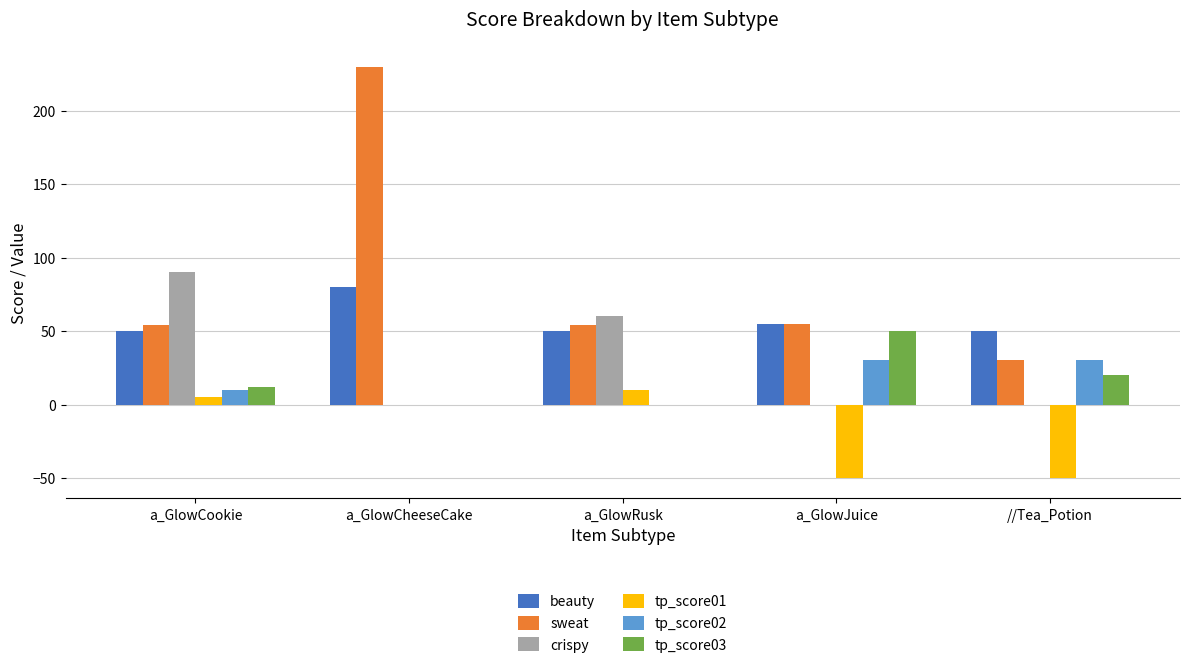

Between a_GlowCookie and a_GlowCheeseCake, which series saw the biggest shift?

sweat